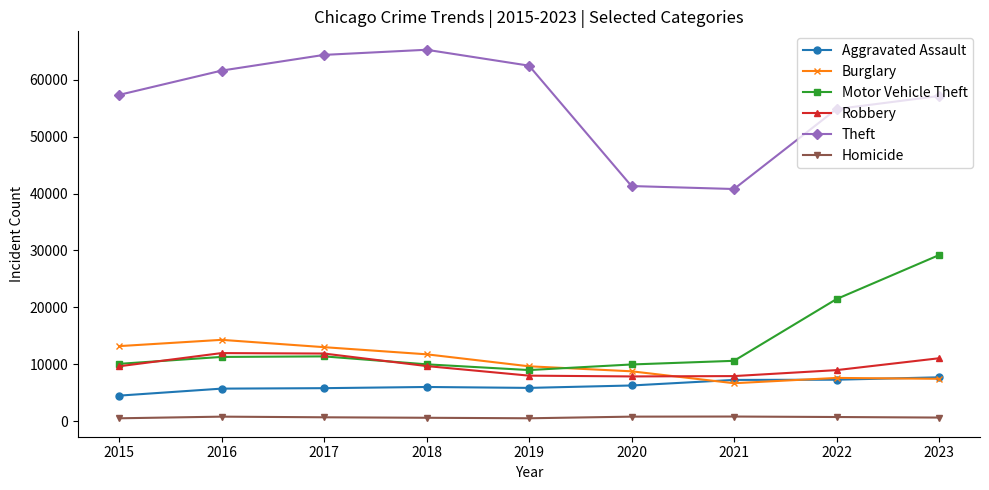

What is the sum of all Aggravated Assault values?

56313